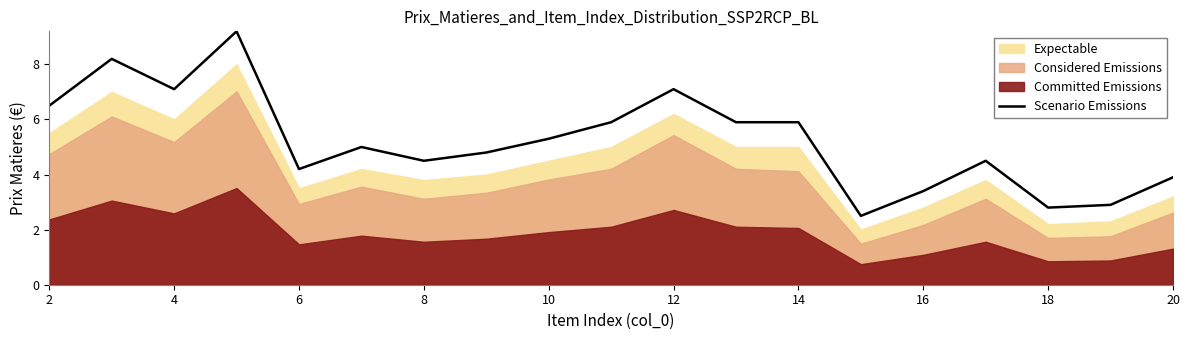

What is the minimum value for Scenario Emissions?

2.5